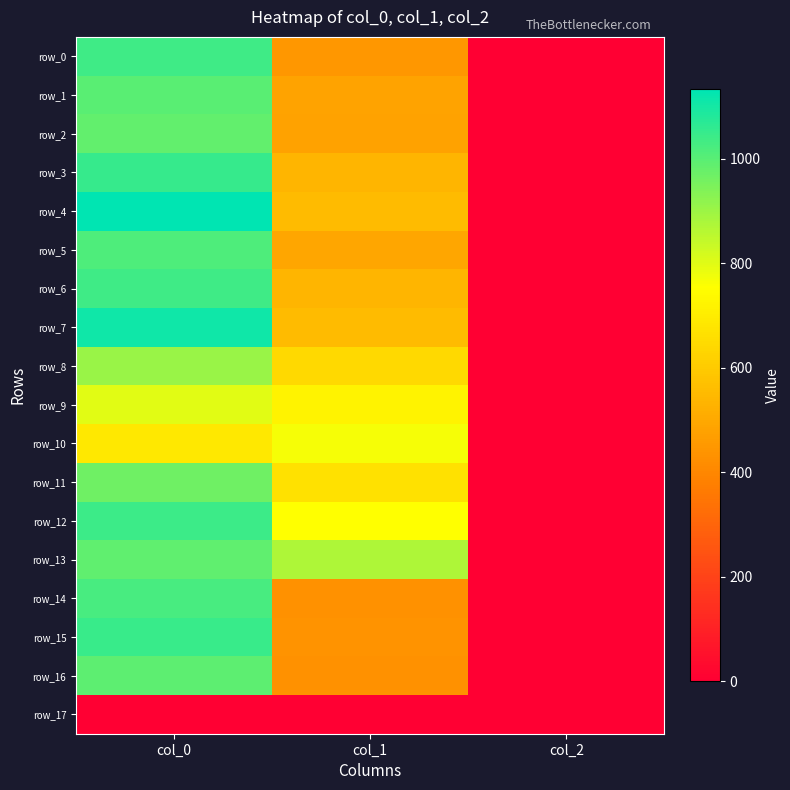

Read the row_10 value at col_2.

2.0